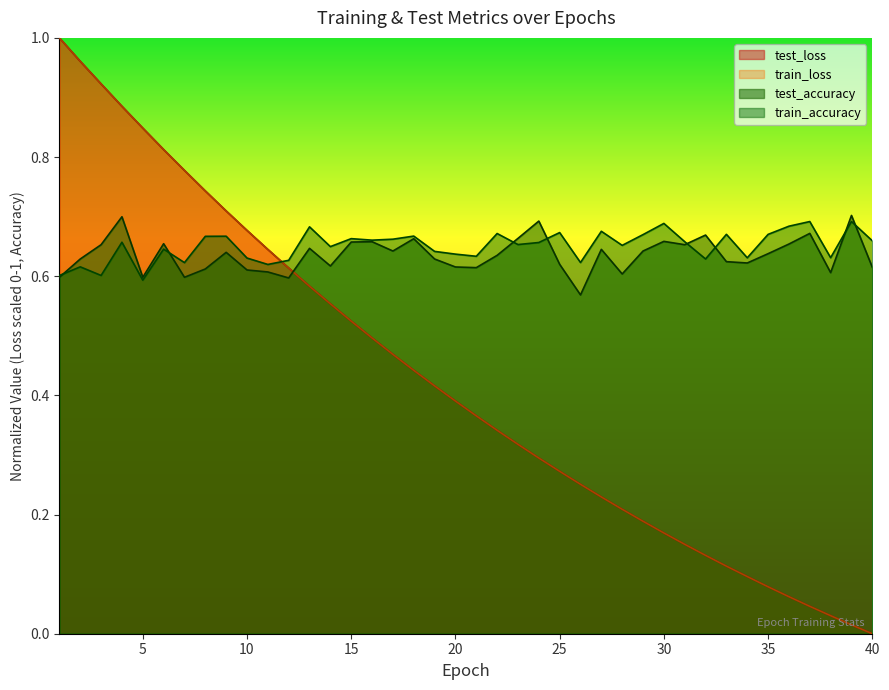

Count the train_accuracy values in the range 0 to 1.

40